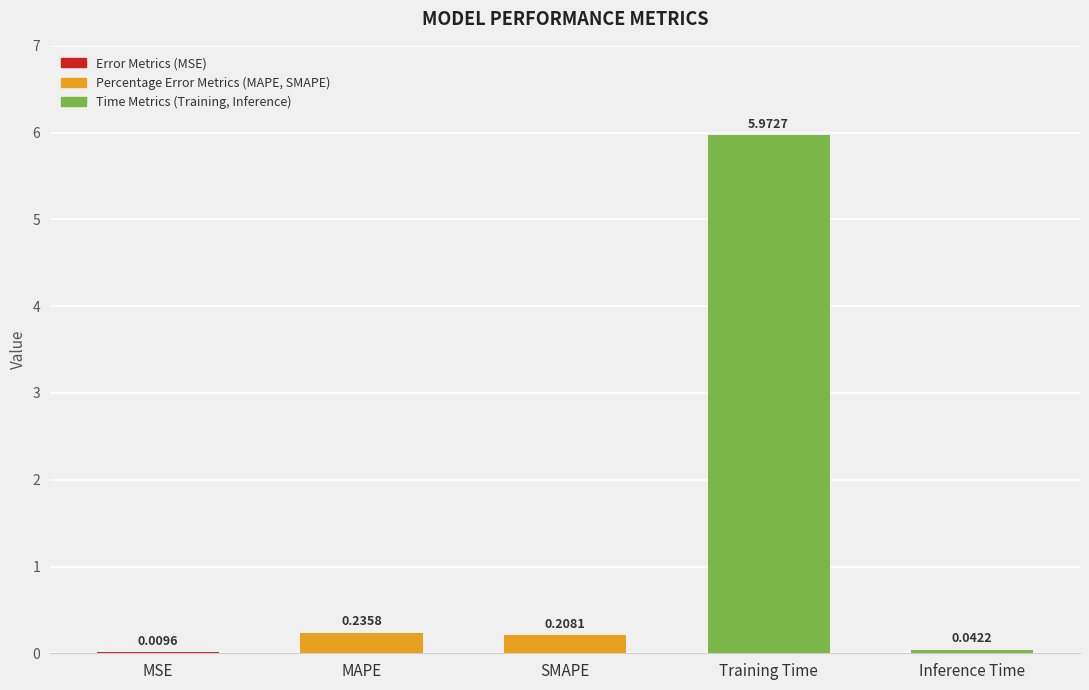

What is the average value?

1.3